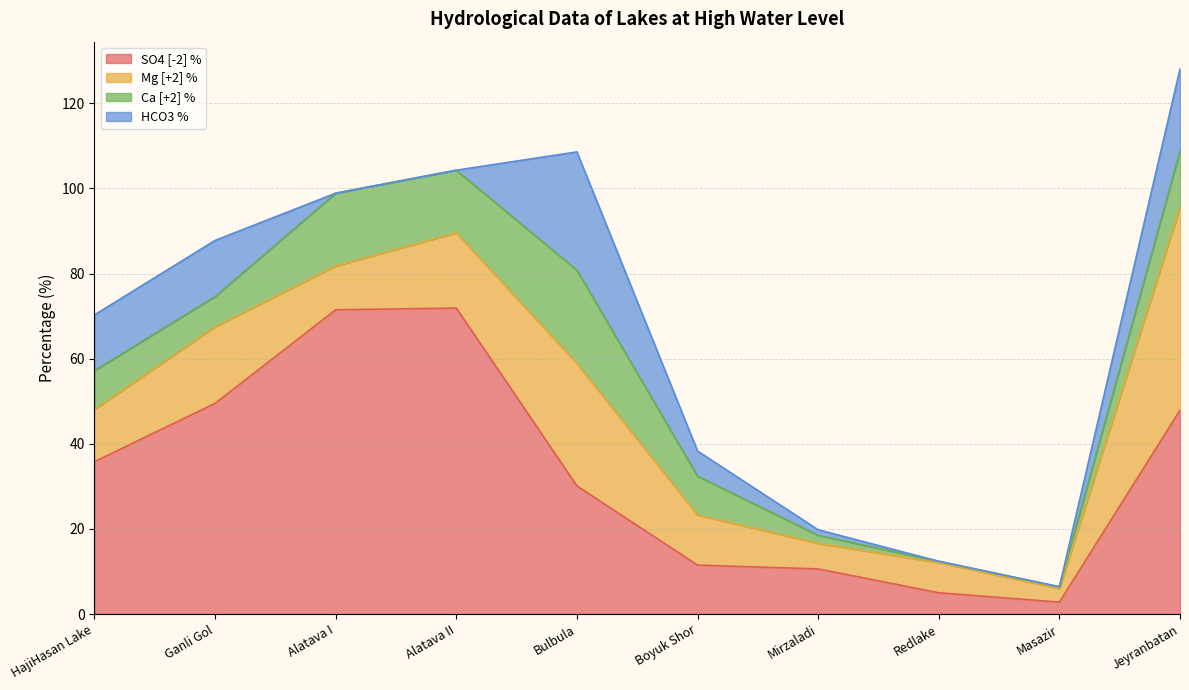

At which category does the chart reach its minimum across all series?

Alatava I